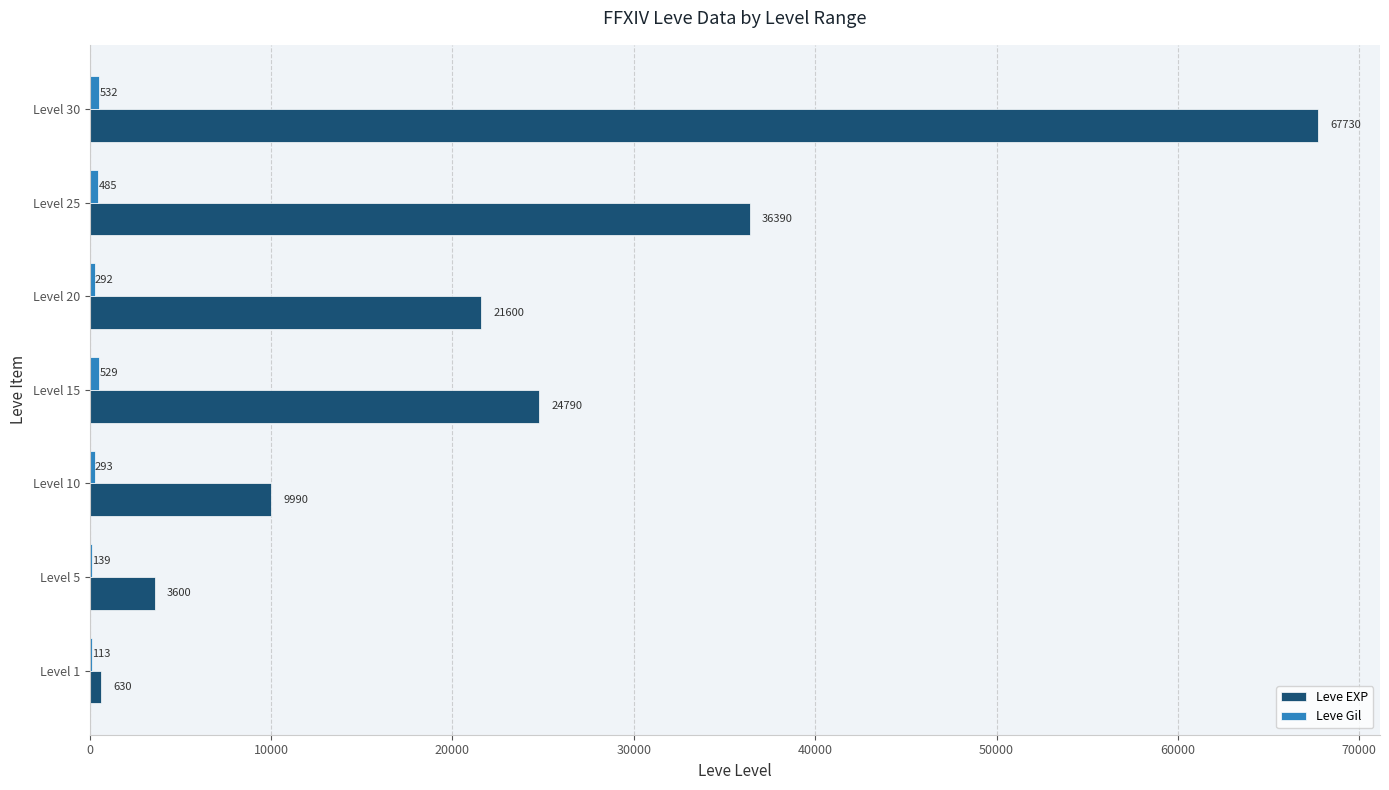

Which series changed the most between Level 15 and Level 30?

Leve EXP